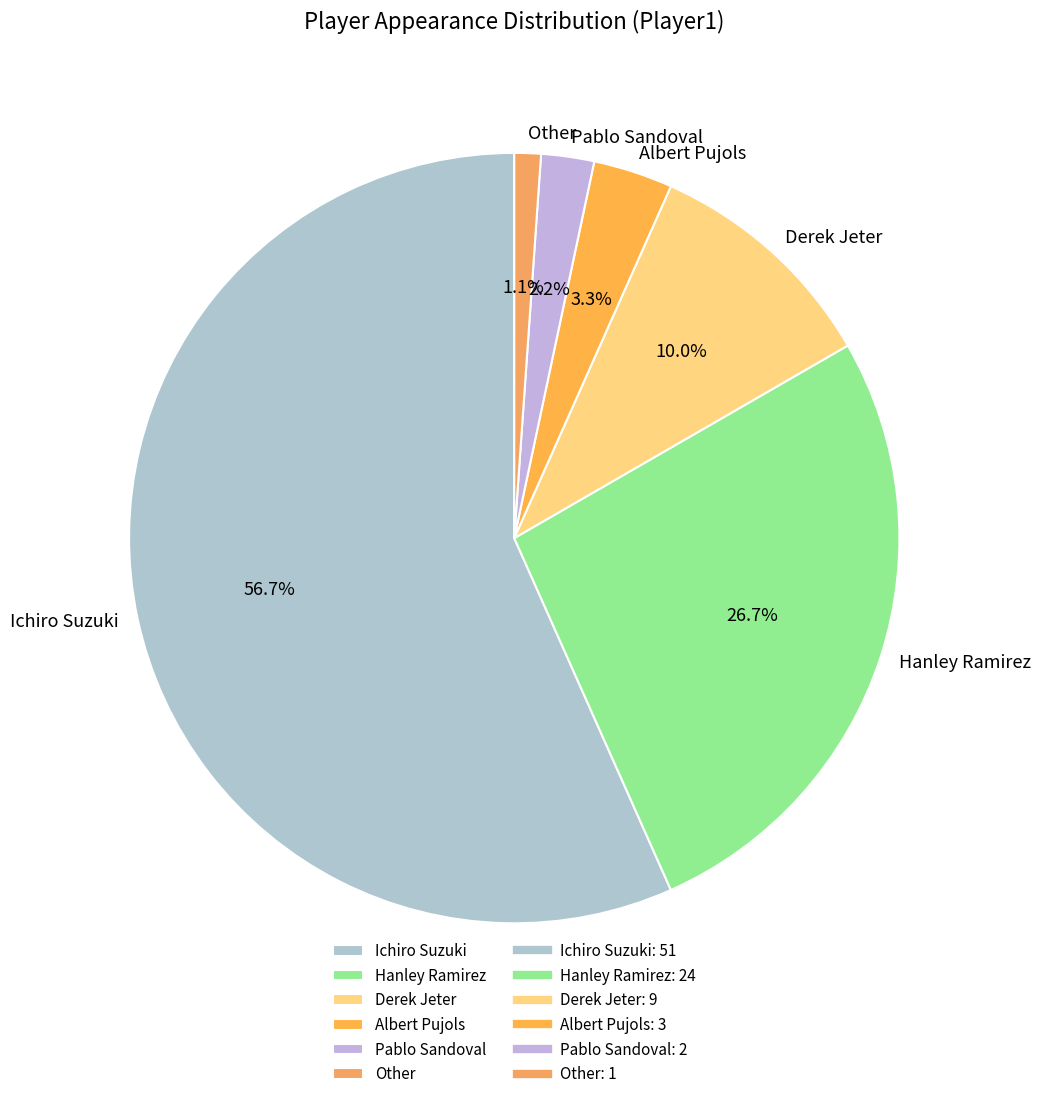

Rank the categories by value from lowest to highest.

Other, Pablo Sandoval, Albert Pujols, Derek Jeter, Hanley Ramirez, Ichiro Suzuki